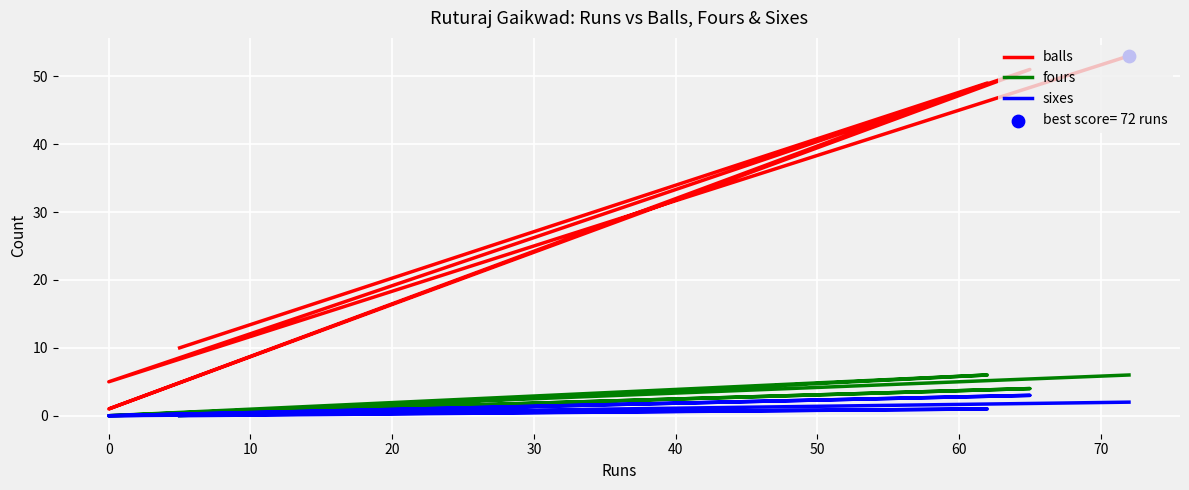

Which series contains the lowest Y value?

fours